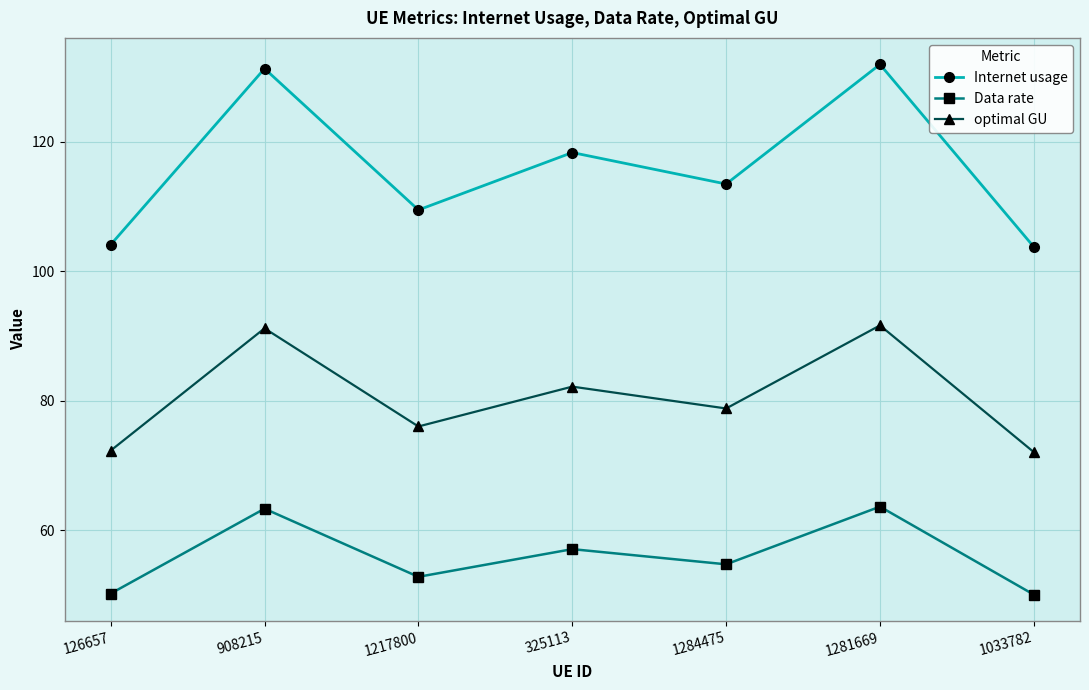

True or false: Internet usage and Data rate intersect in this chart.

False